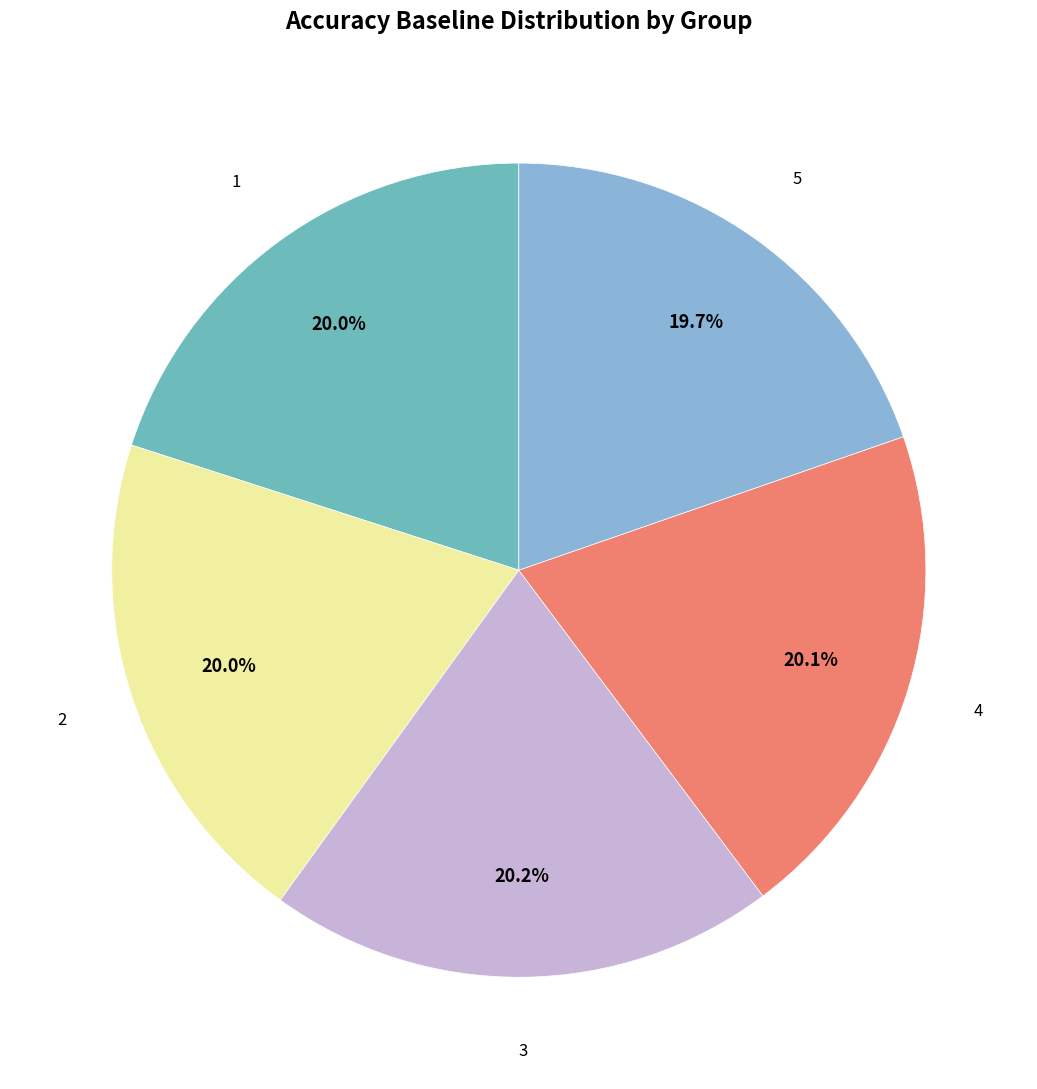

Does any single category account for the majority?

No